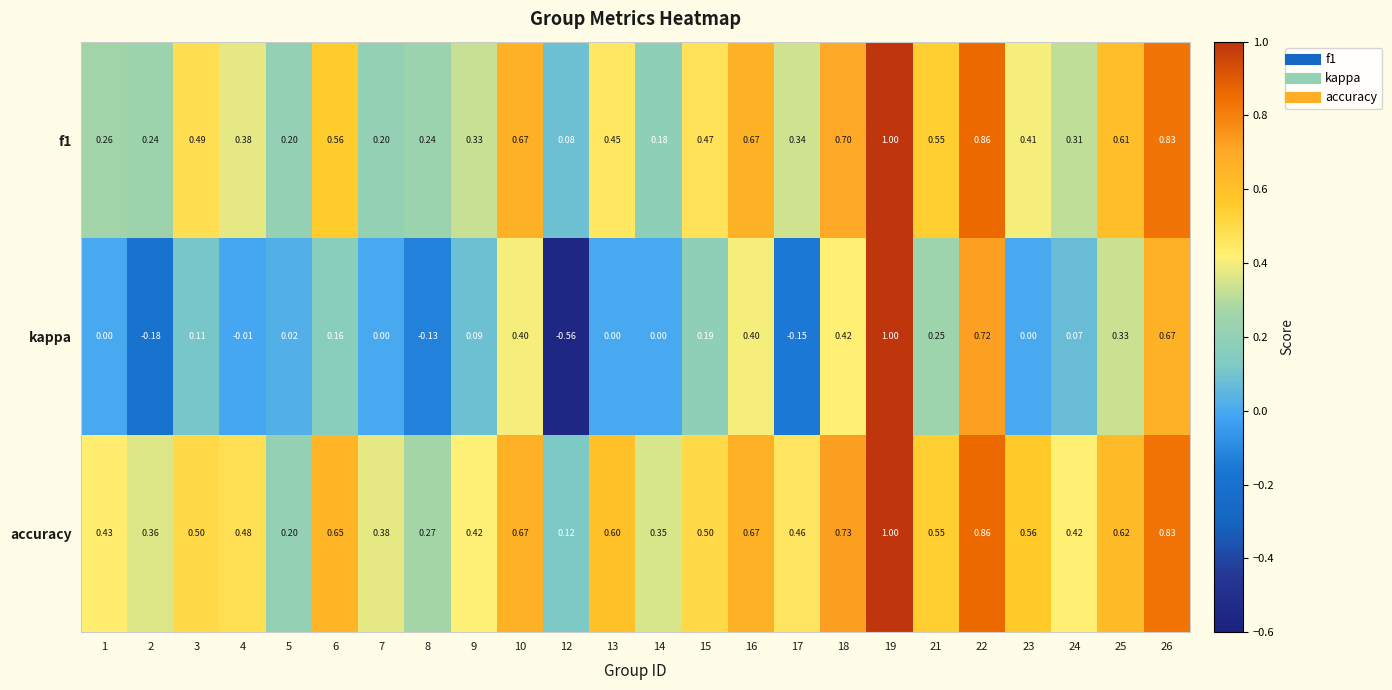

Which series has the largest total across all categories?

accuracy